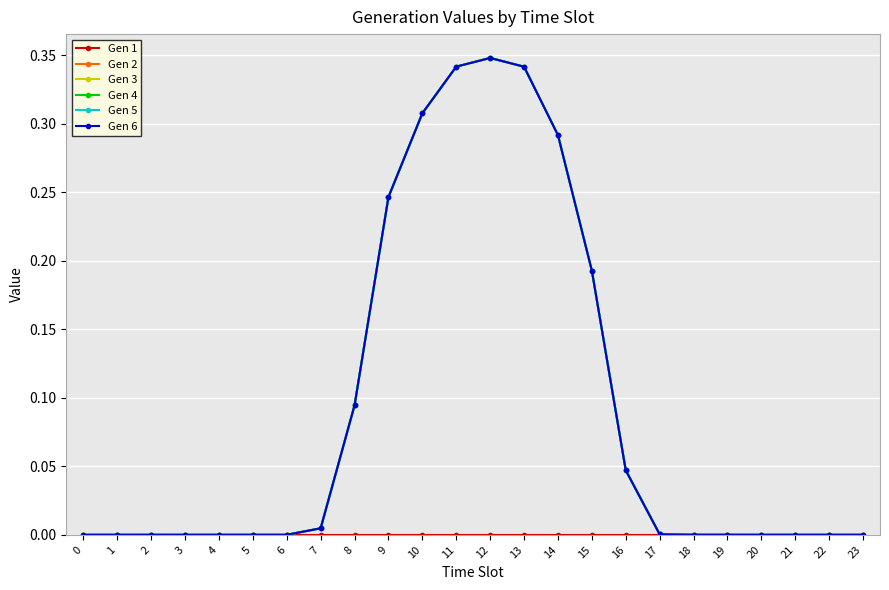

List the labels in order of Gen 1 value, largest first.

0, 1, 2, 3, 4, 5, 6, 7, 8, 9, 10, 11, 12, 13, 14, 15, 16, 17, 18, 19, 20, 21, 22, 23